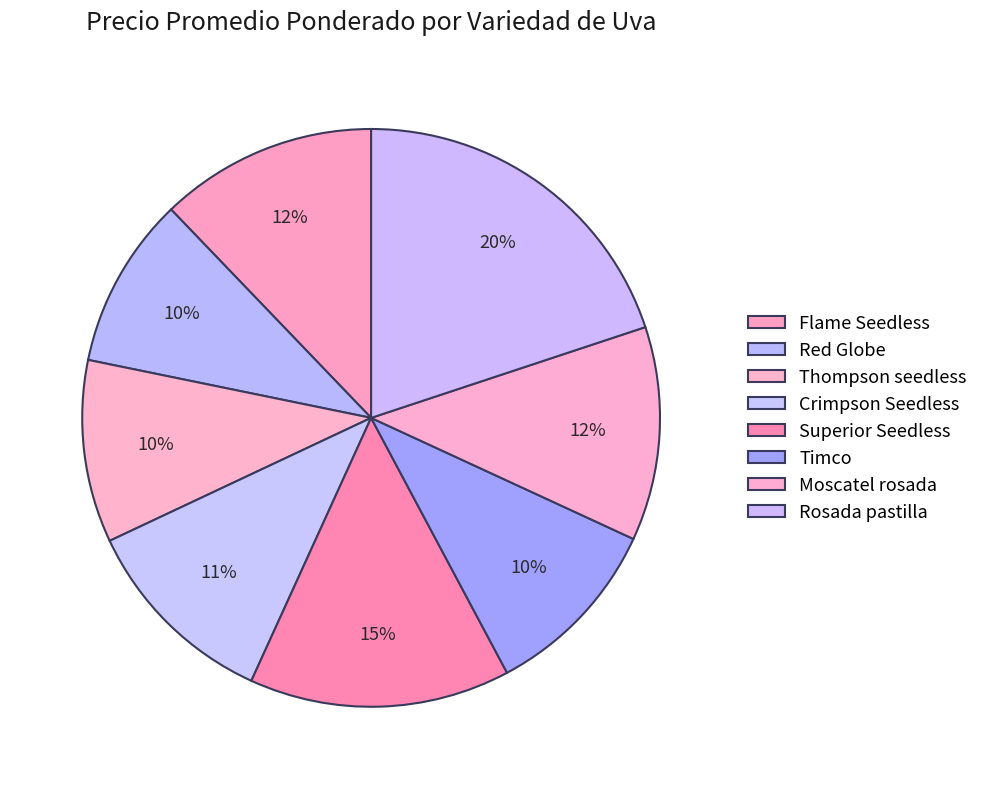

To the nearest percent, what is the average slice percentage?

12%